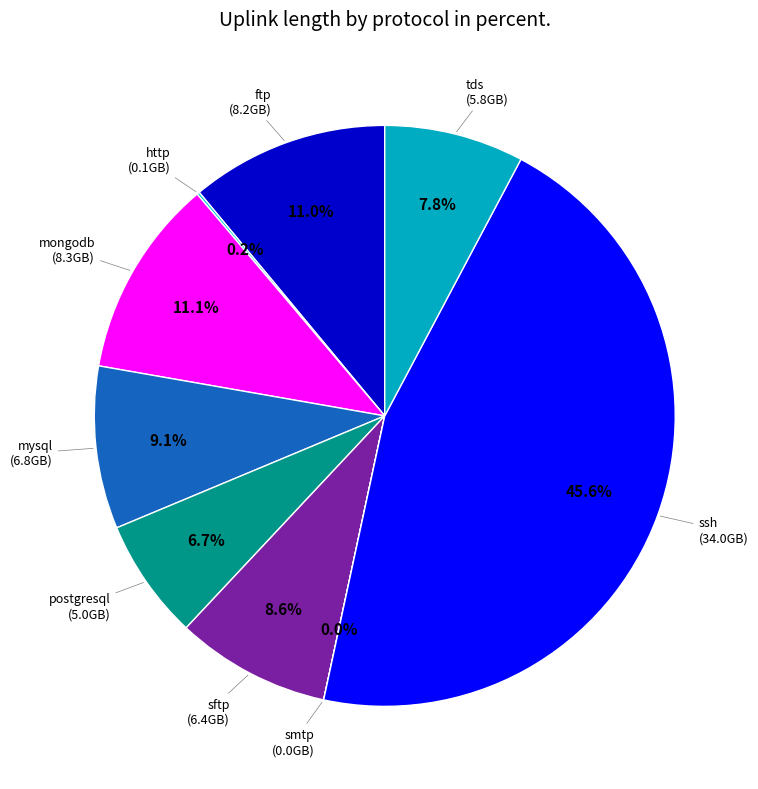

What is the largest slice in the pie chart?

ssh